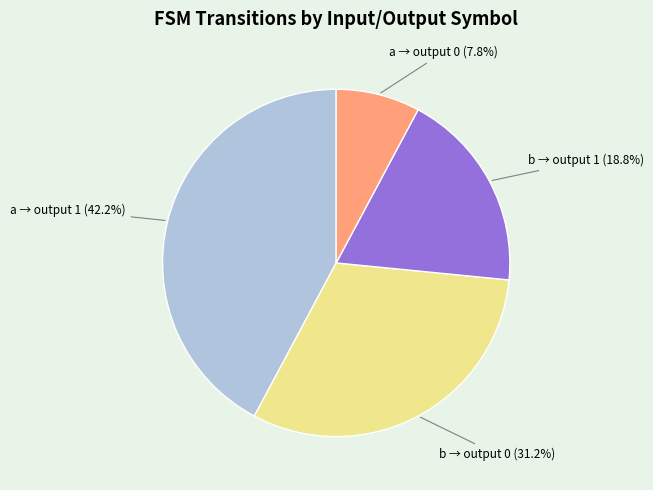

Does any single category account for the majority?

No